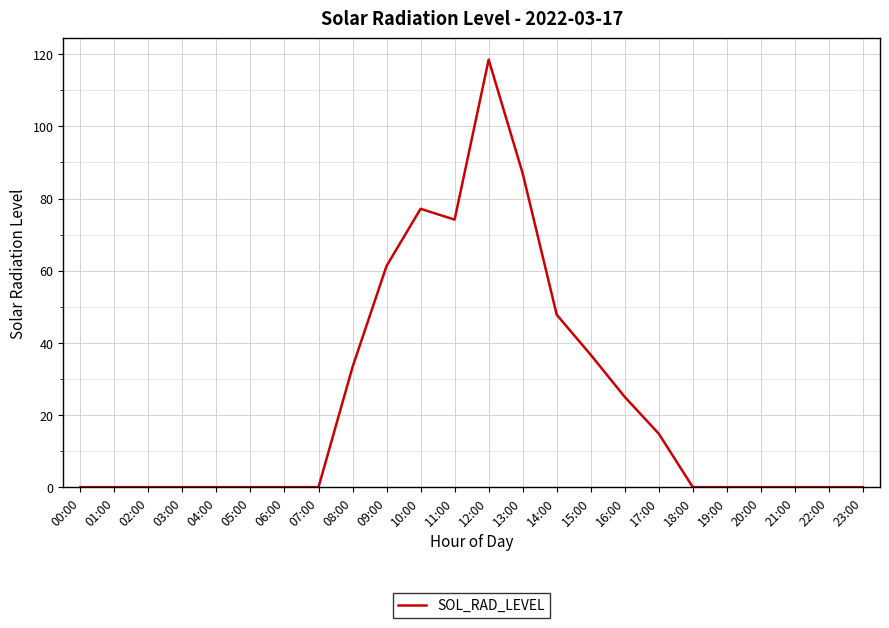

Read the value at 17:00.

14.8